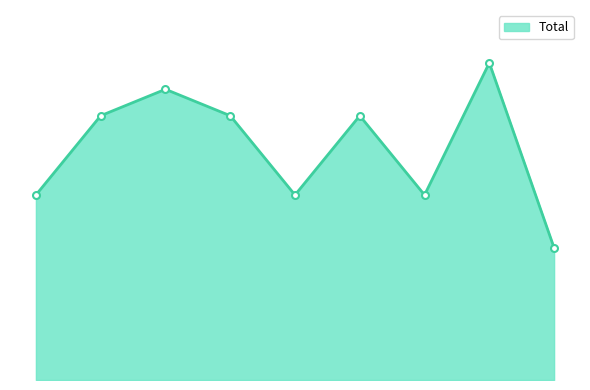

Is this an area chart (filled region under the line)?

Yes